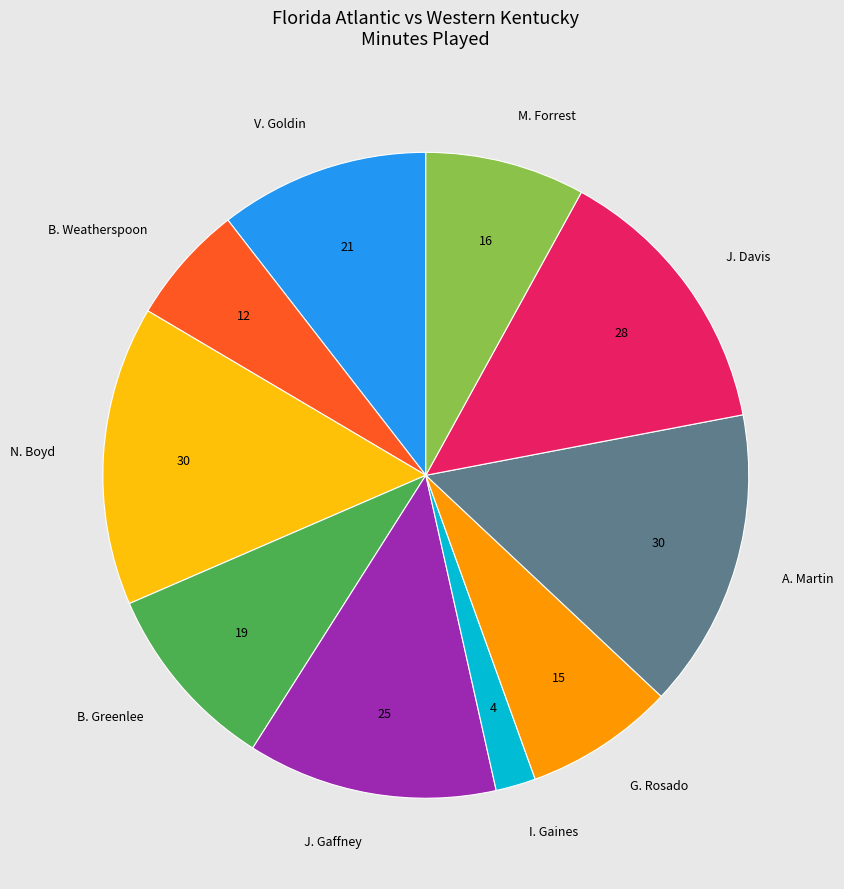

What is the ratio of the value at M. Forrest to the value at A. Martin?

0.5